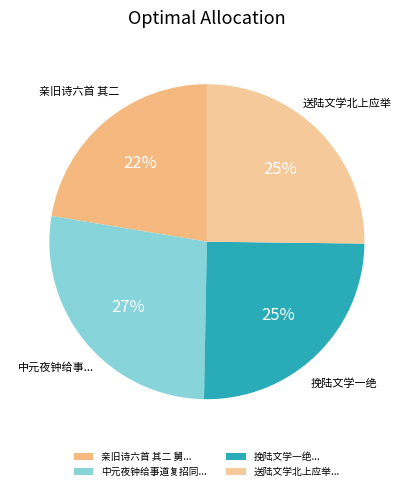

How many segments does this pie chart have?

4